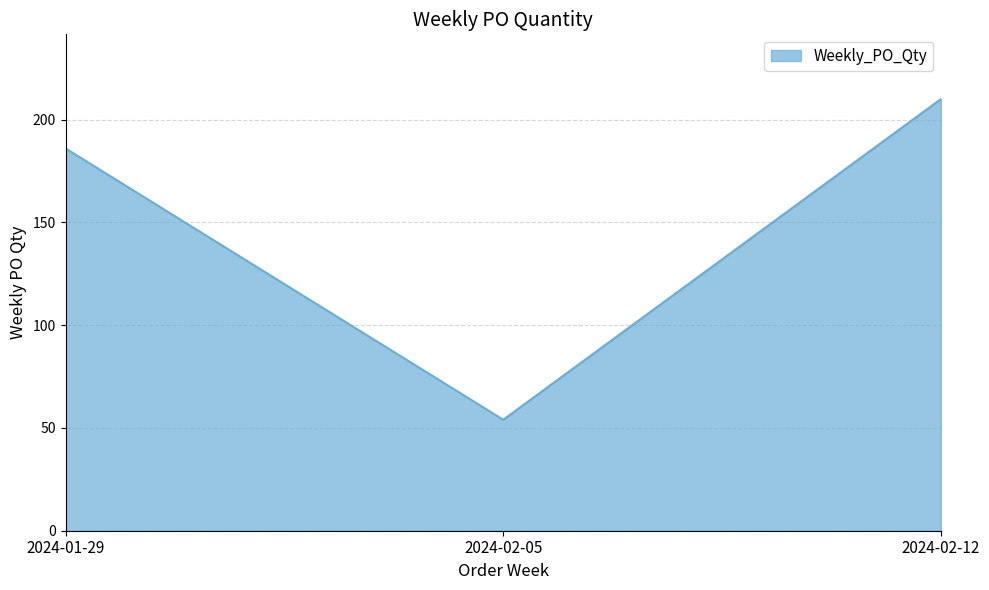

What is the approximate value at 2024-01-29, to the nearest 50?

200